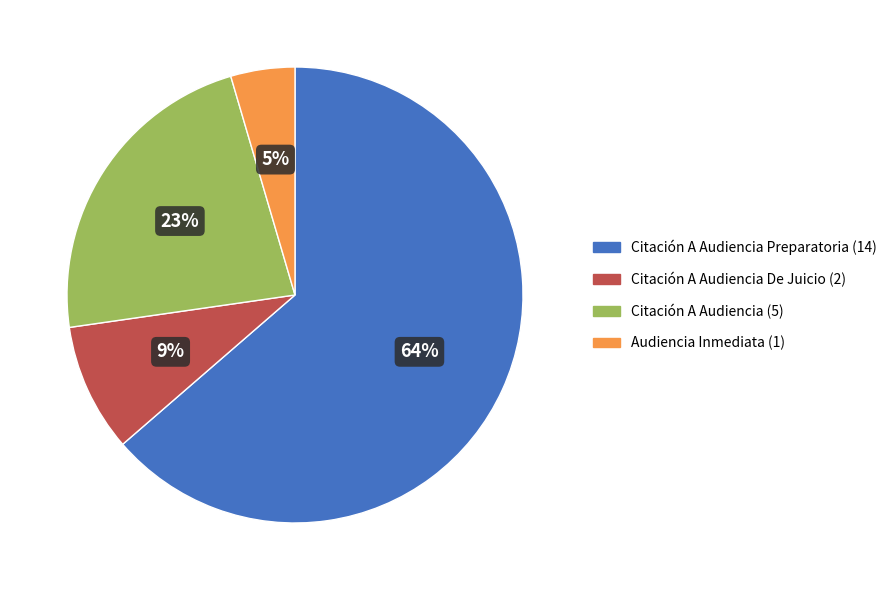

To the nearest percent, what is the average slice percentage?

25%